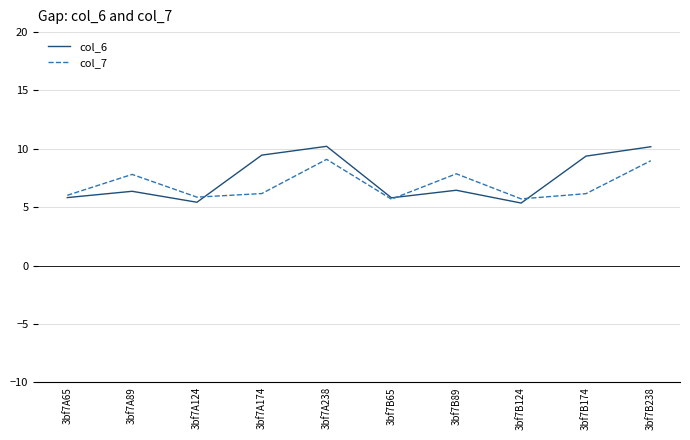

True or false: col_6 has more than 0 points higher than both neighbors.

True